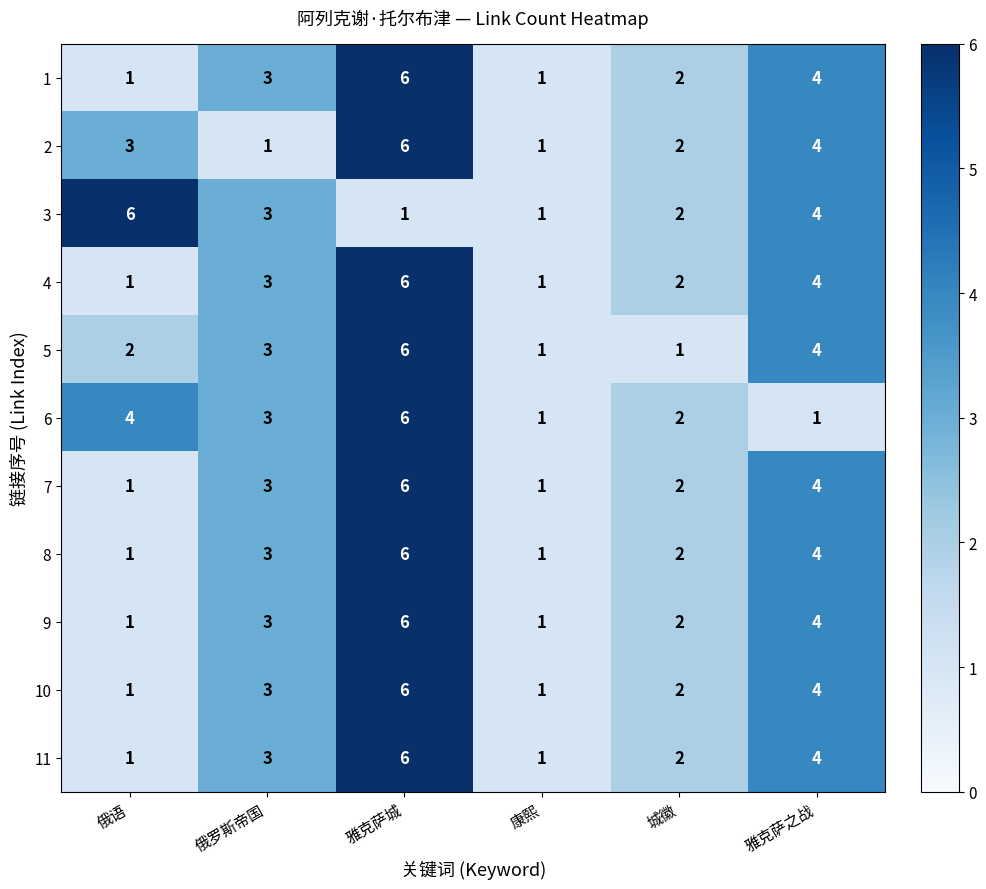

The value of 7 at 雅克萨之战 is 4. True or false?

True